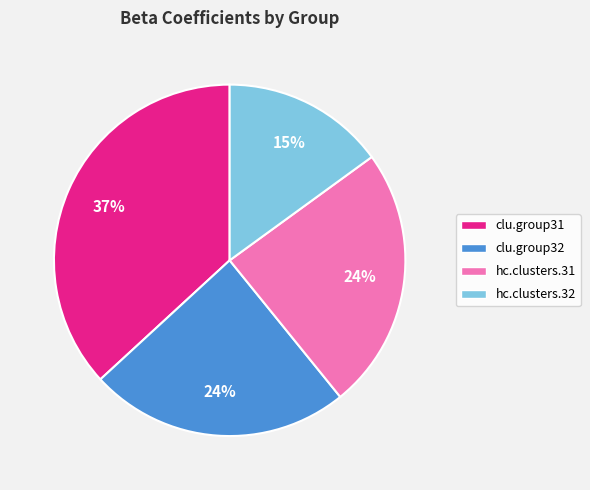

To the nearest percent, what is the difference between the largest and smallest slice percentages?

22%